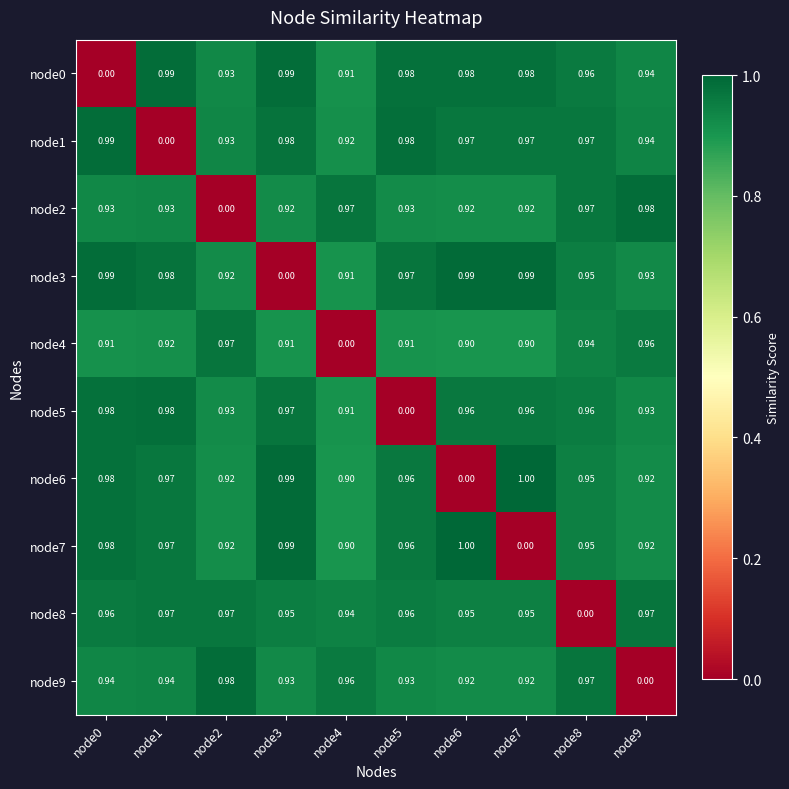

How many values in node8 are above zero?

9